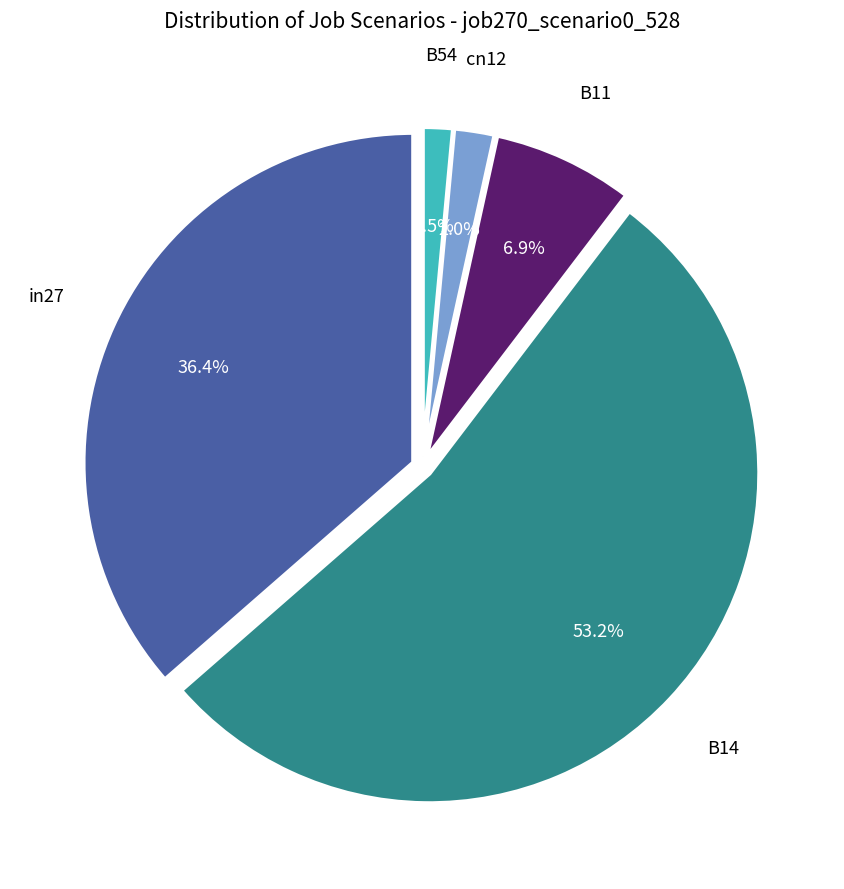

How many slices are in this pie chart?

5